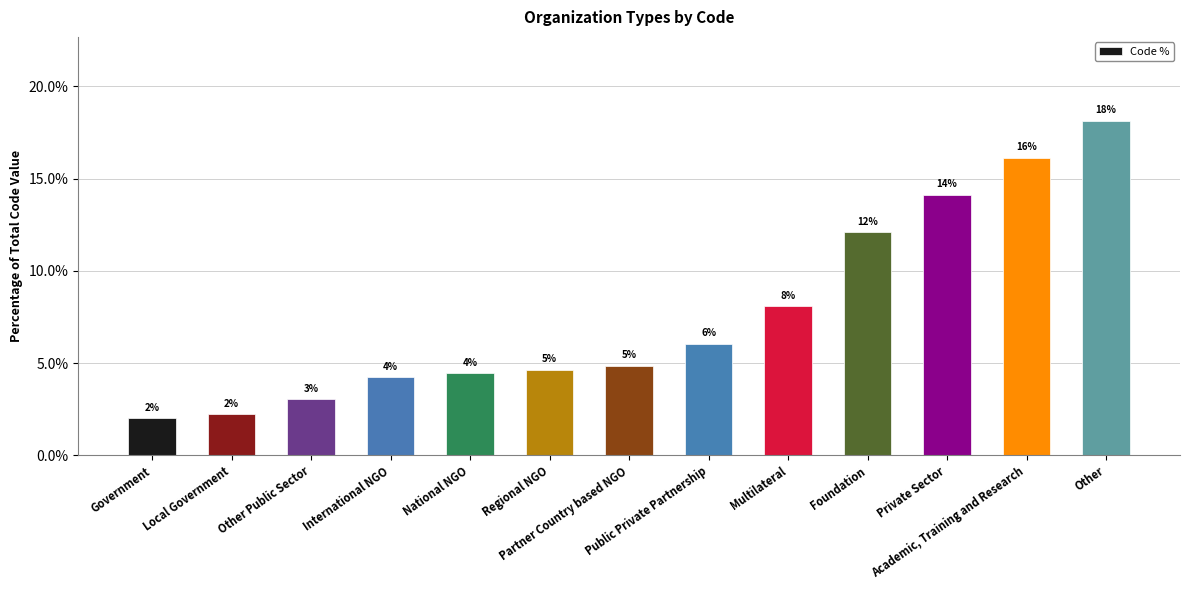

What is the label of the 4th bar from the right?

Foundation